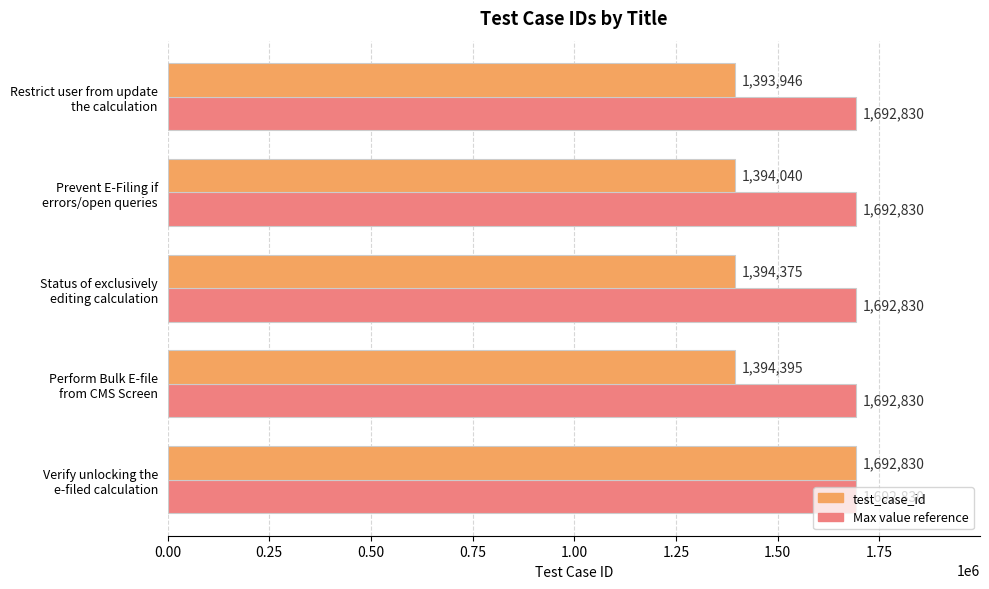

What is the maximum value shown in the chart?

1692830